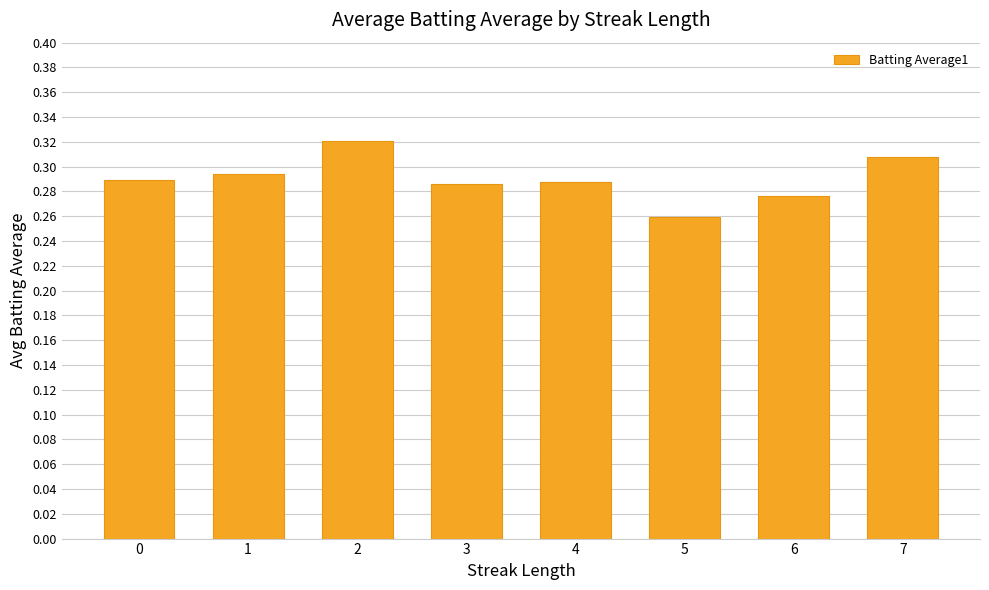

What is the sum of the values at 5 and 2?

0.6